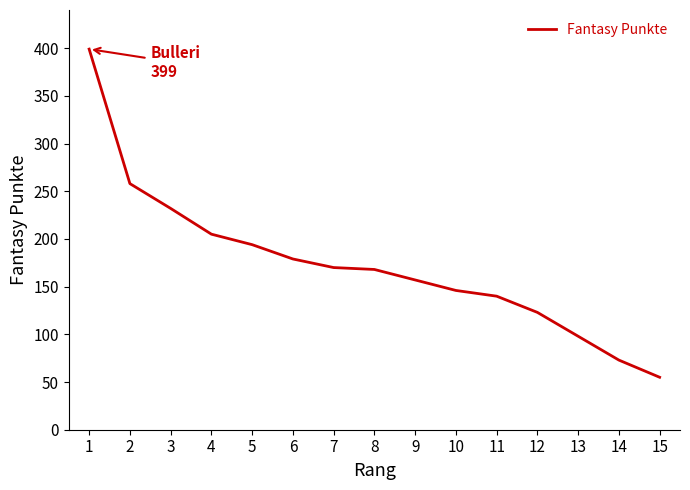

What is the maximum value shown in the chart?

399